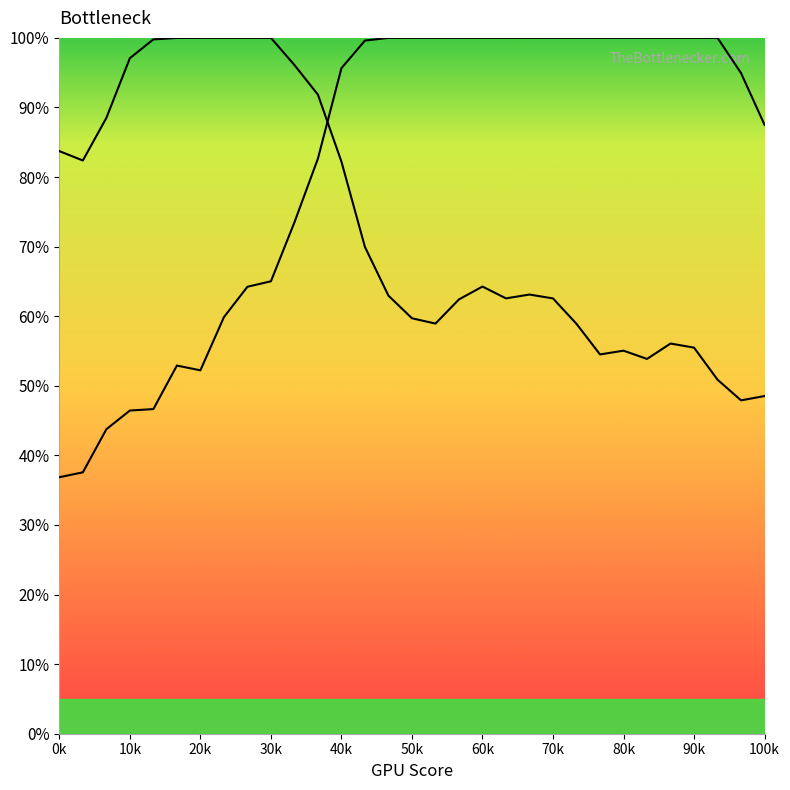

At how many categories does at least one series exceed 0?

31